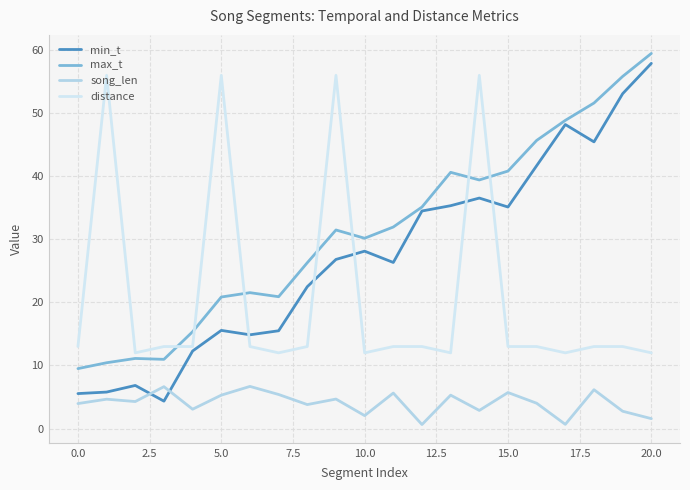

What are all the series names shown in the legend?

min_t, max_t, song_len, distance